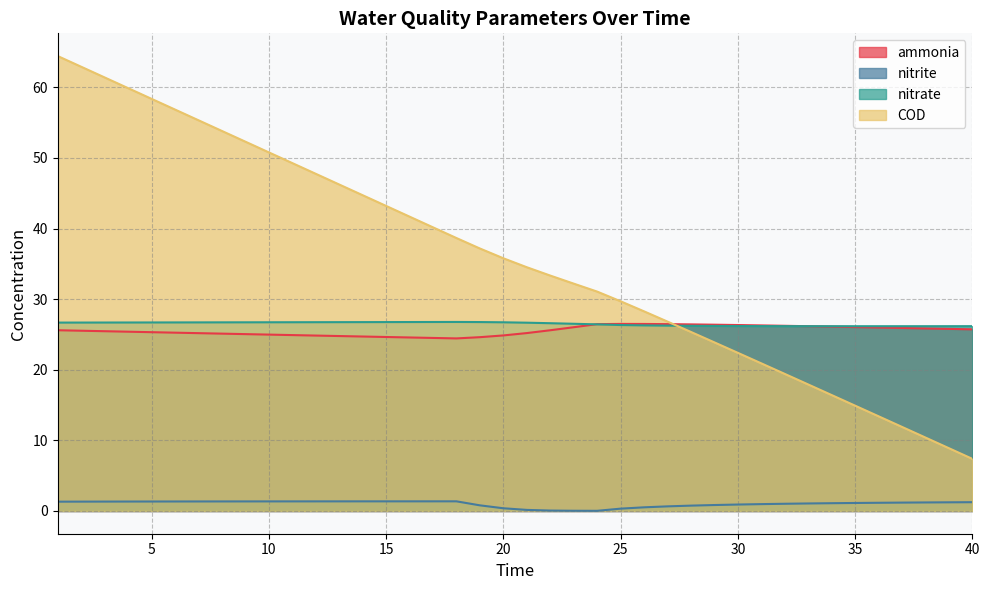

What is the maximum value for COD?

64.4